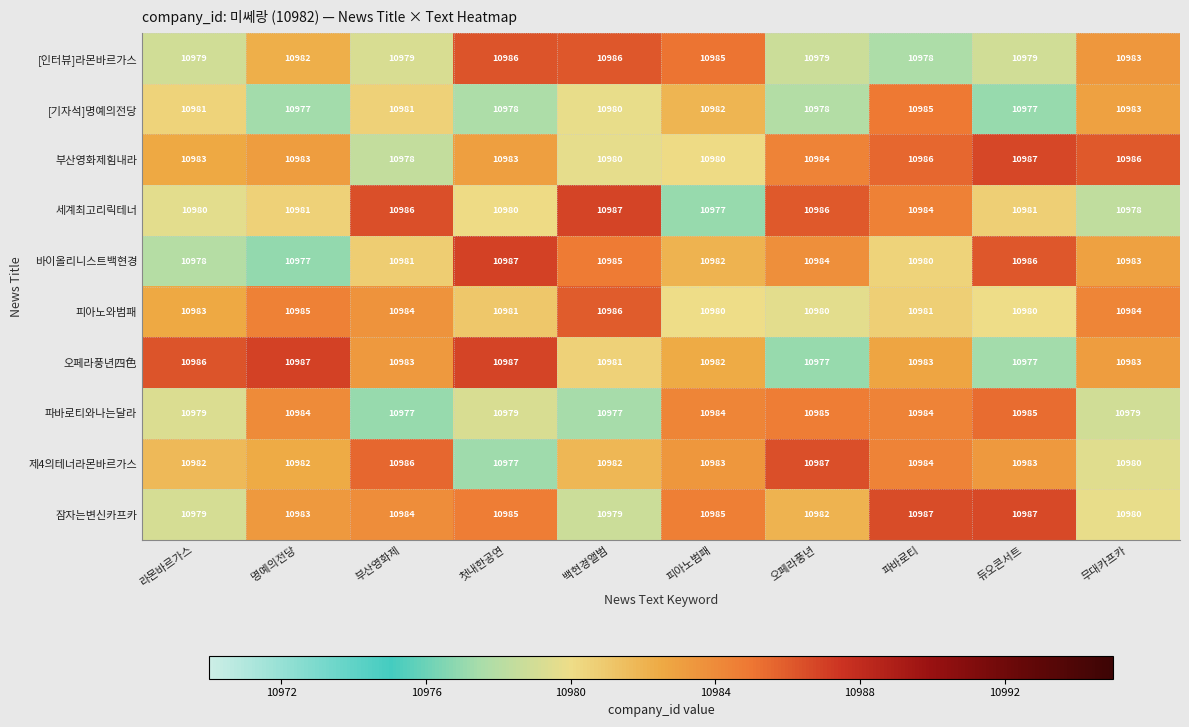

How many distinct data groups are displayed?

10